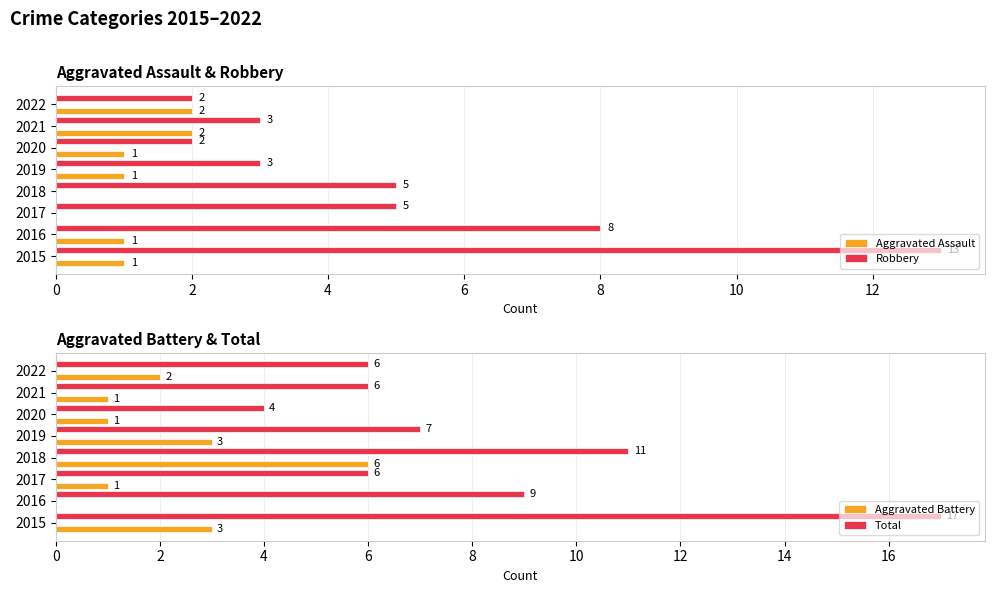

Is the value of Aggravated Assault at 2018 greater than the value of Robbery at 2018?

No